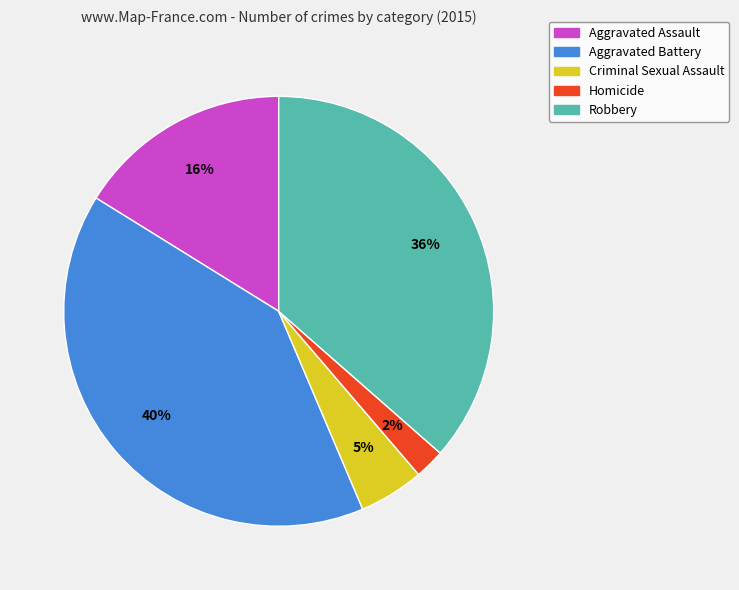

Which has a higher value, Robbery or Homicide?

Robbery